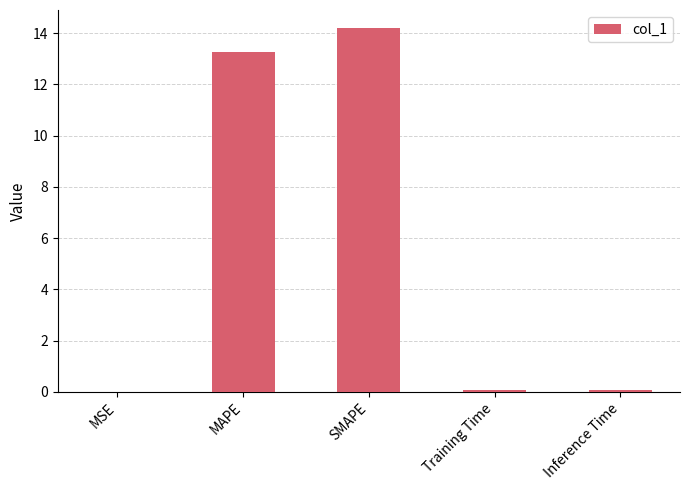

The chart shows a value of 0.0 at MSE. True or false?

True